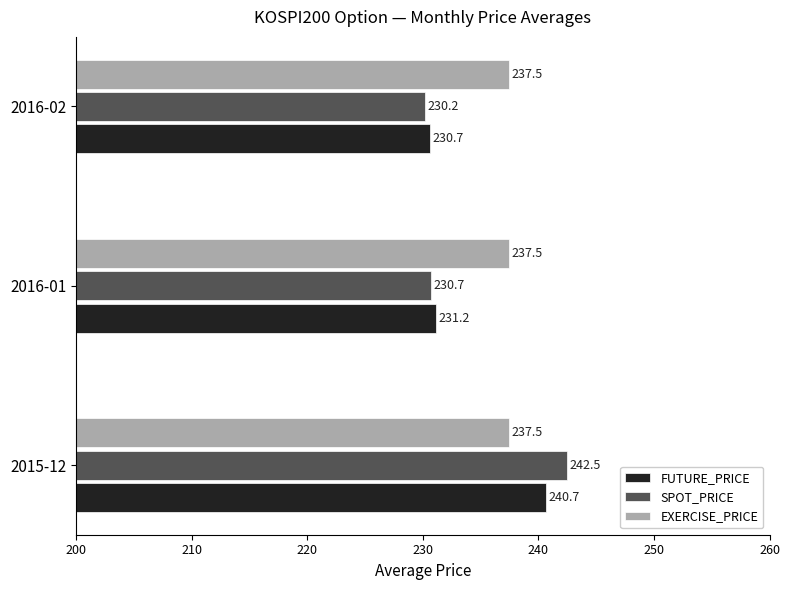

How many data points in FUTURE_PRICE are above 231?

2